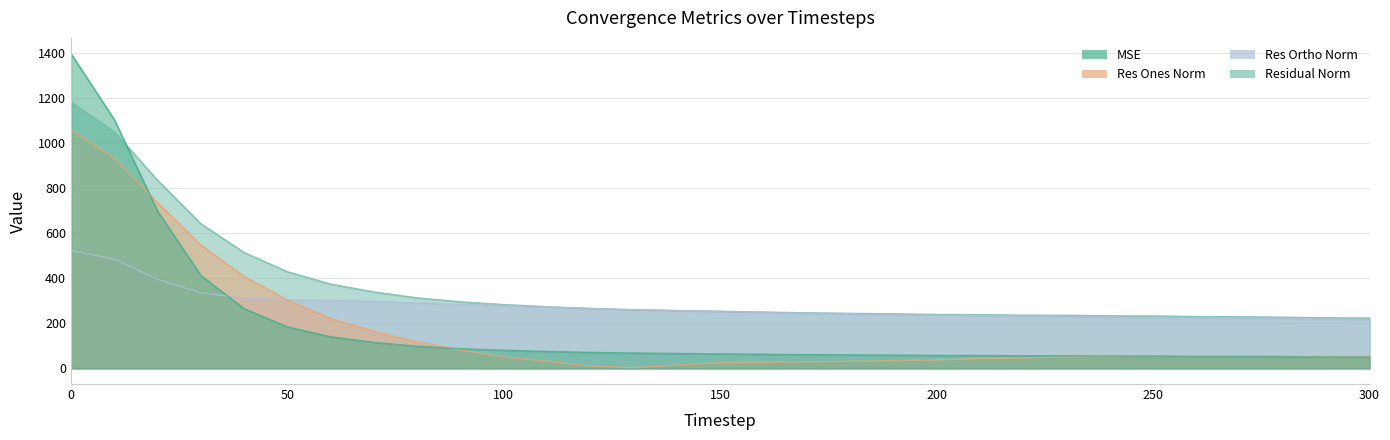

Where is mse nearest to the value 723?

20